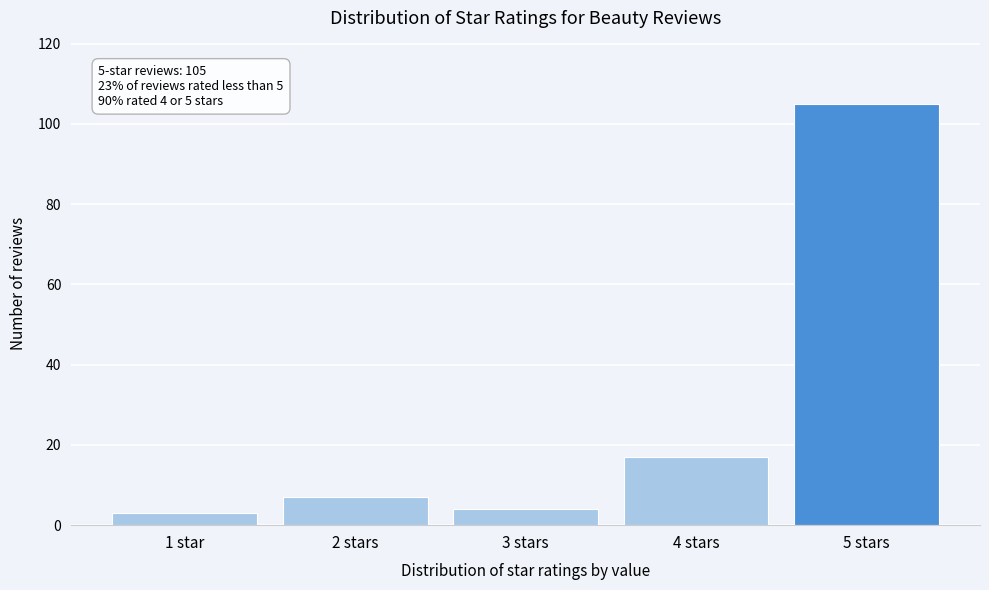

Reading left to right, extract all data points from this chart.

1 star=3	2 stars=7	3 stars=4	4 stars=17	5 stars=105